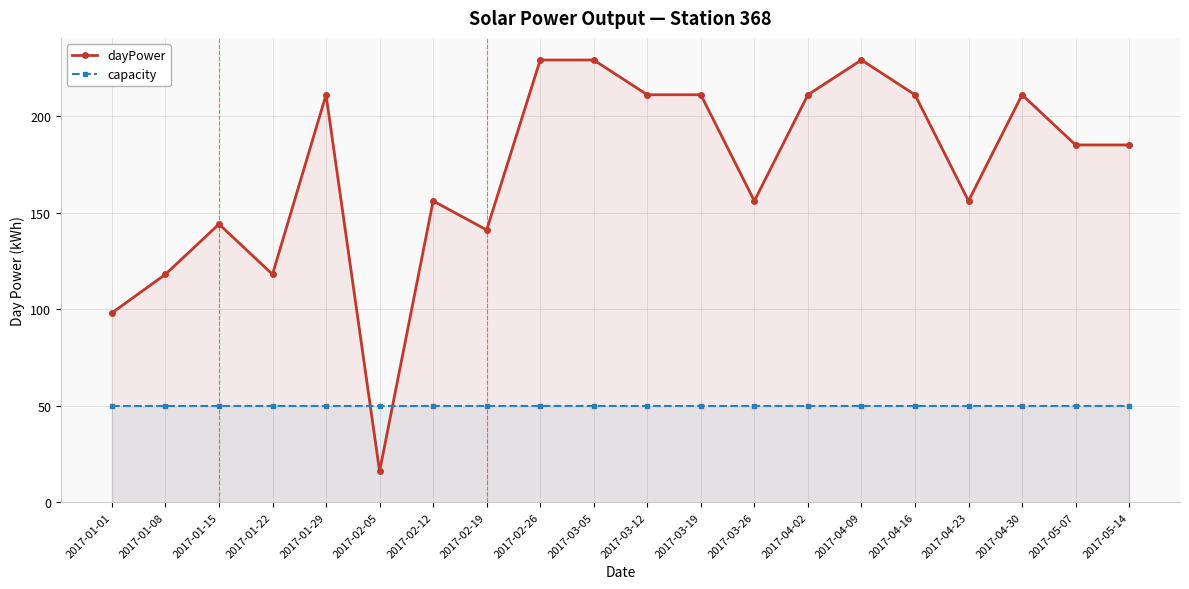

How many intersections are there between capacity and dayPower?

2